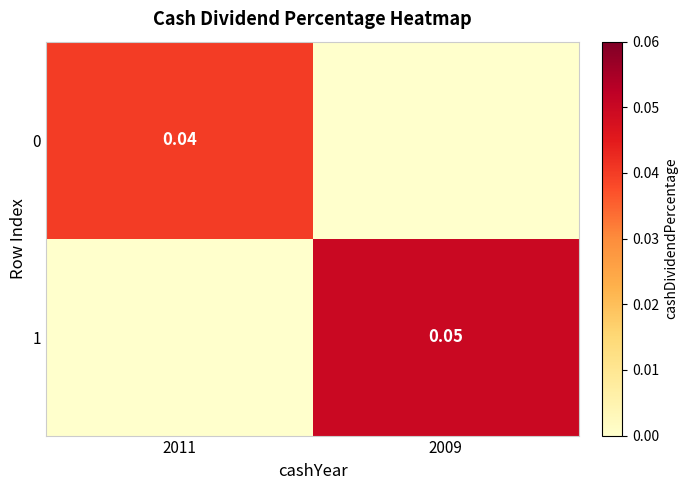

Is the value of 1 at 2009 greater than the value of 0 at 2009?

Yes